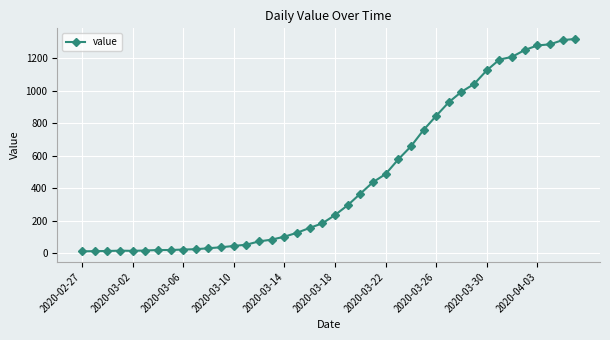

What is the maximum value shown in the chart?

1319